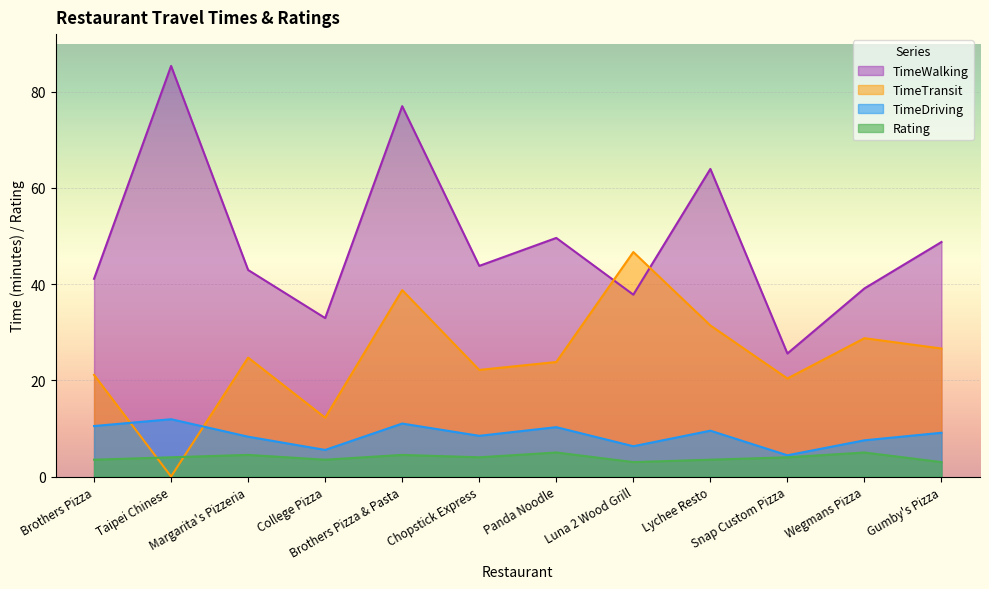

What is the value of the TimeWalking point at the 10th from the left?

25.6